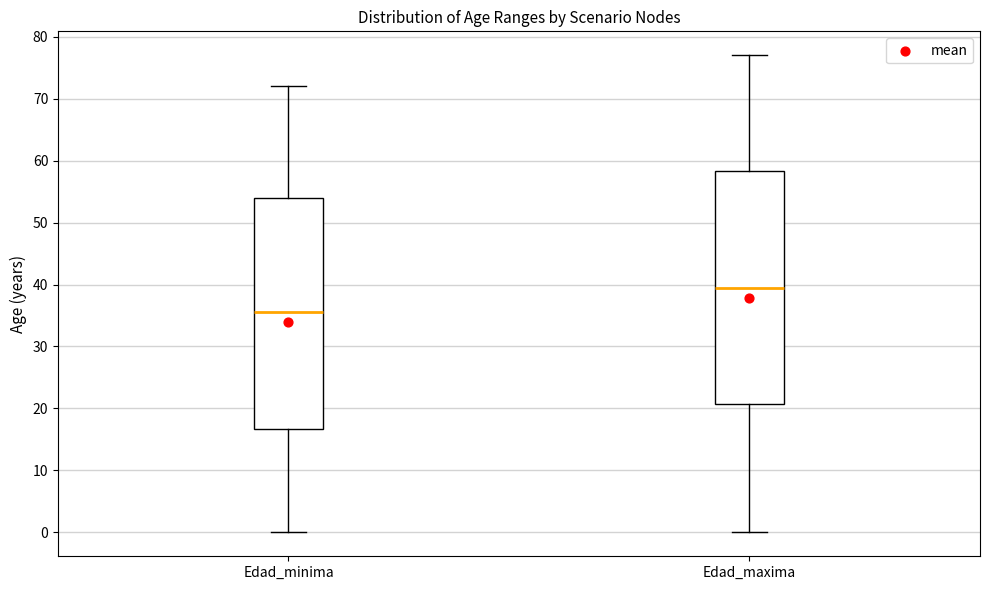

Reading left to right, transcribe this box plot: for each box, give where its median line is, the range the box spans, and where its two whiskers end, as read against the y-axis. The values are not printed on the chart, so give them approximately, as read against the axis.

Edad_minima: median 36, box 17 to 54, whiskers 0 to 72
Edad_maxima: median 40, box 21 to 58, whiskers 0 to 77